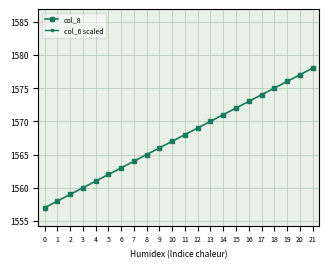

The col_8 series shows 487 at 8. True or false?

False